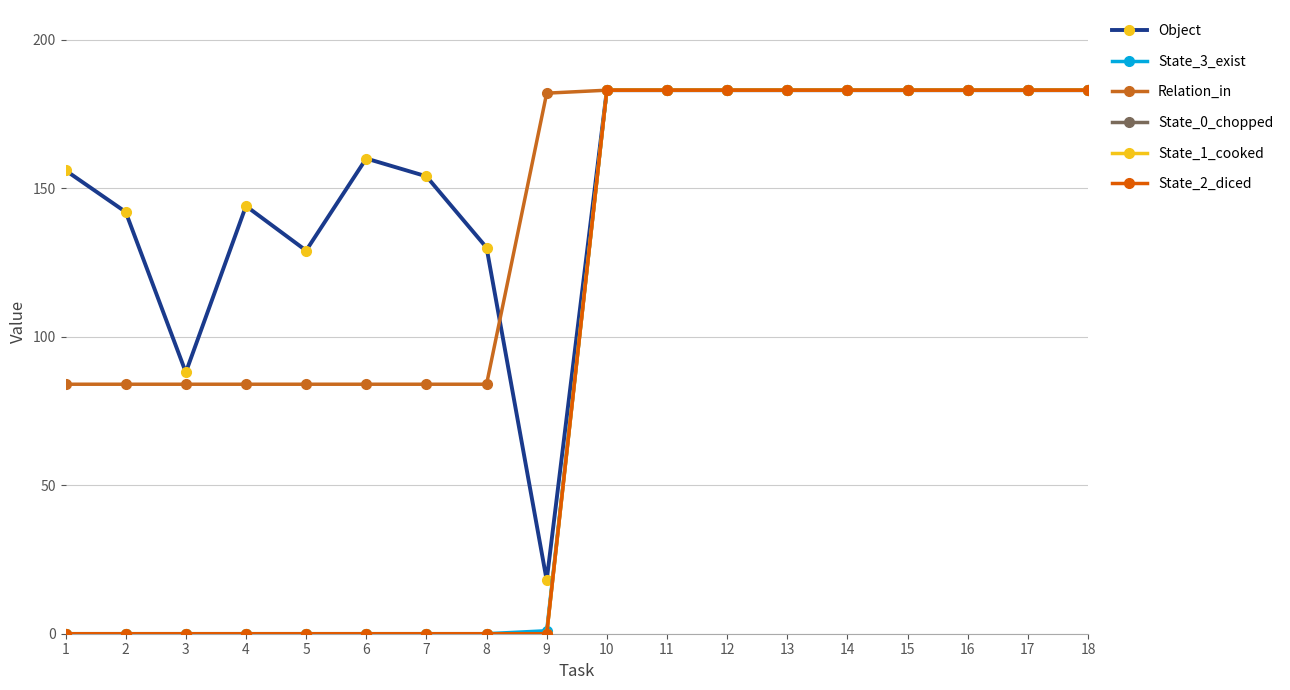

Does the chart have visible grid lines?

Yes